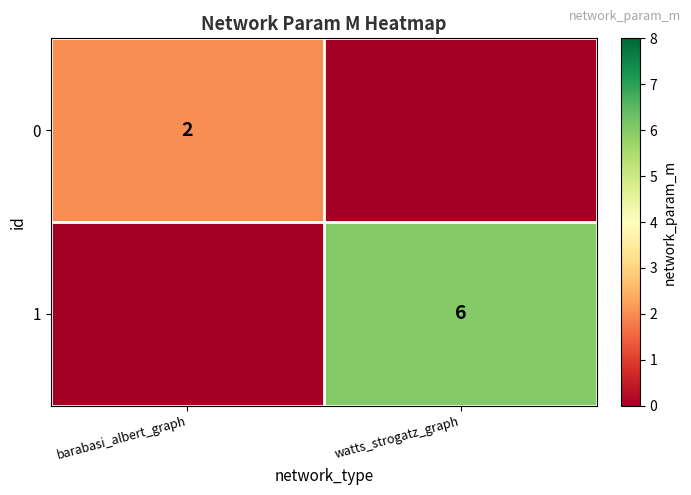

What is the total value across all series at watts_strogatz_graph?

6